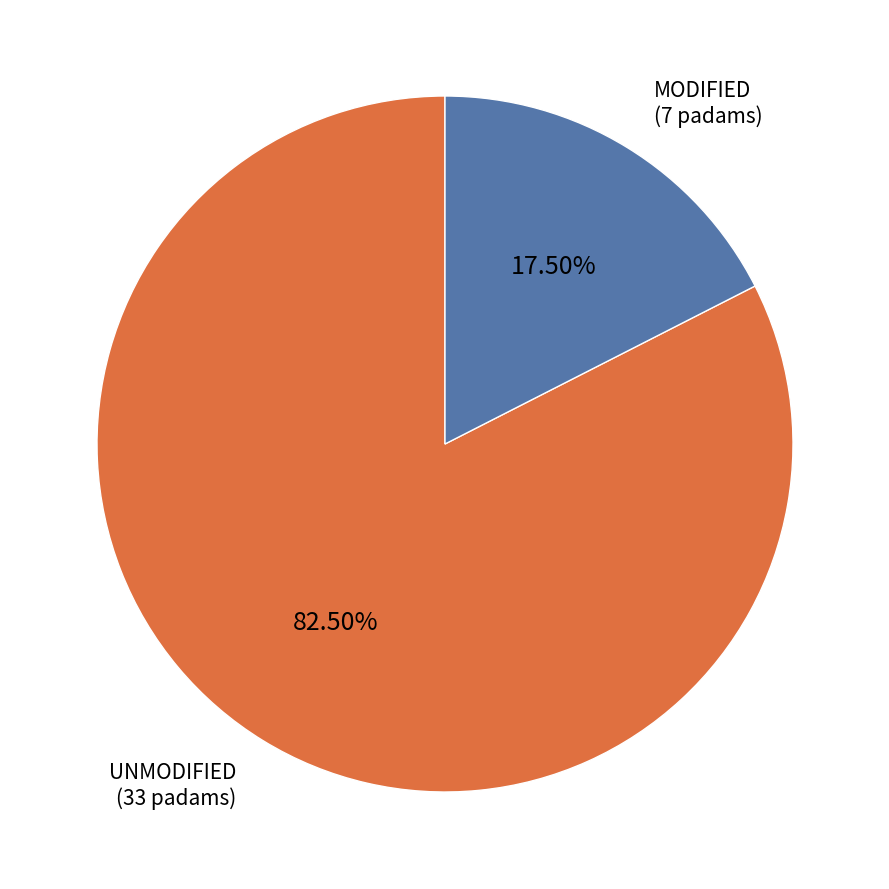

To the nearest percent, what is the average slice percentage?

50%